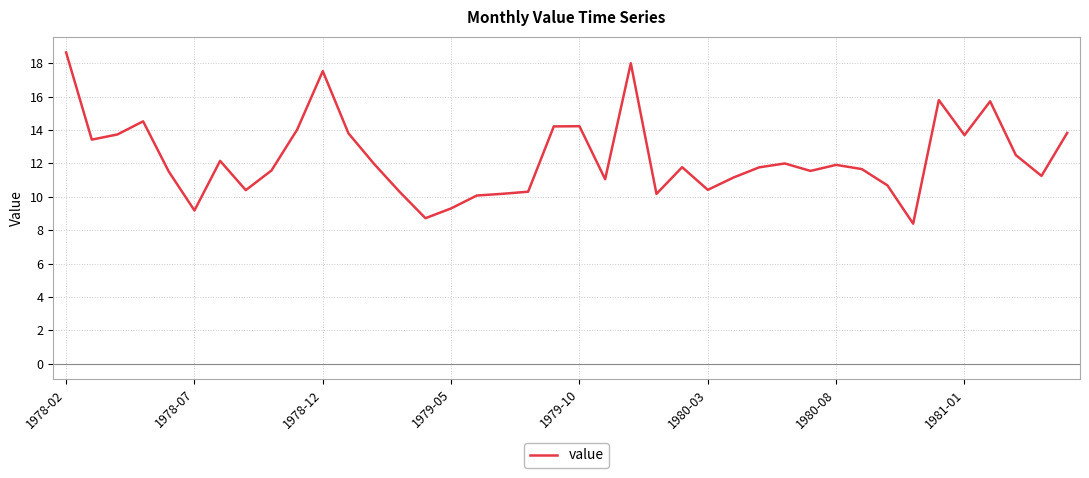

What is the maximum value shown in the chart?

18.7